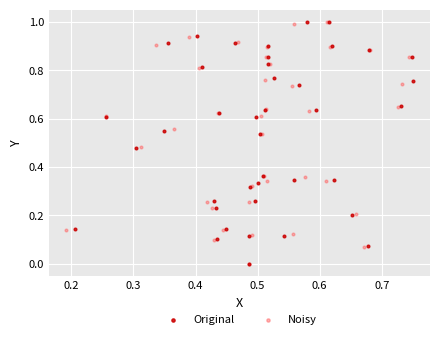

Which series has the largest Y range (max minus min)?

Original